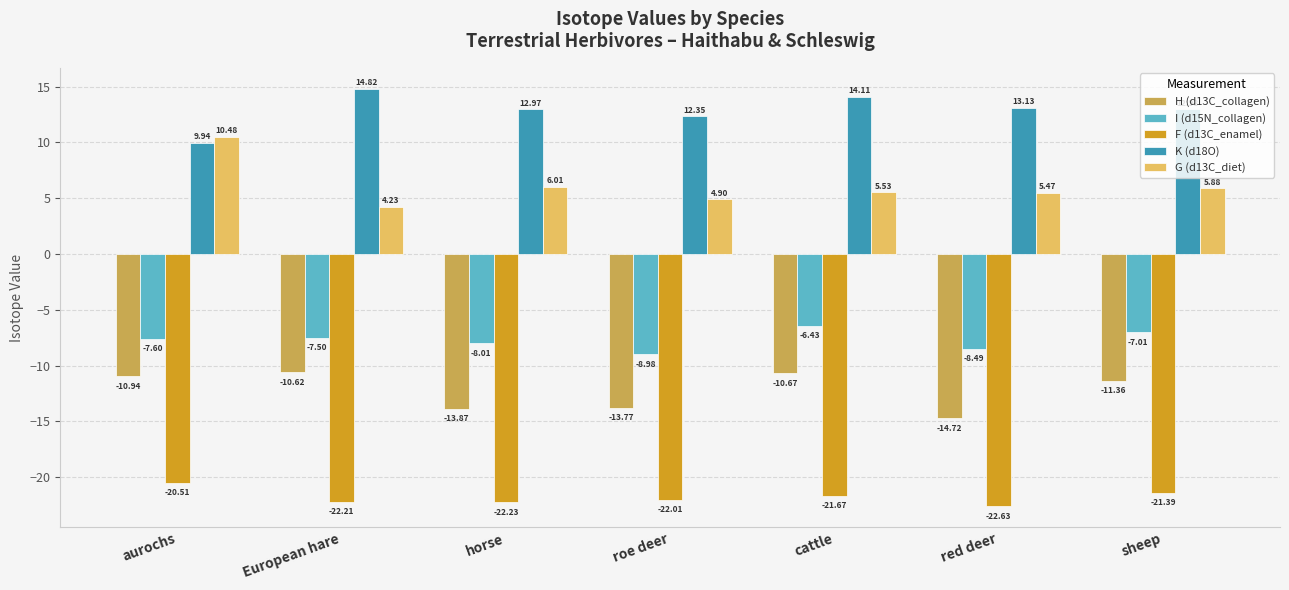

What is the smallest value displayed?

-22.6